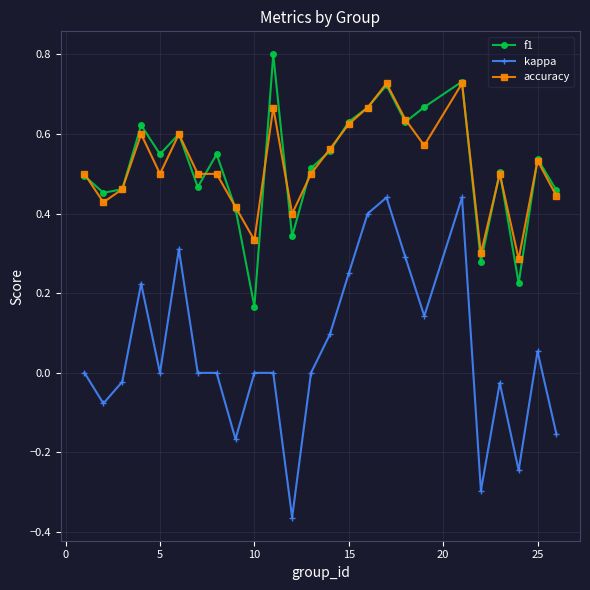

Which series has the largest range (max minus min)?

kappa